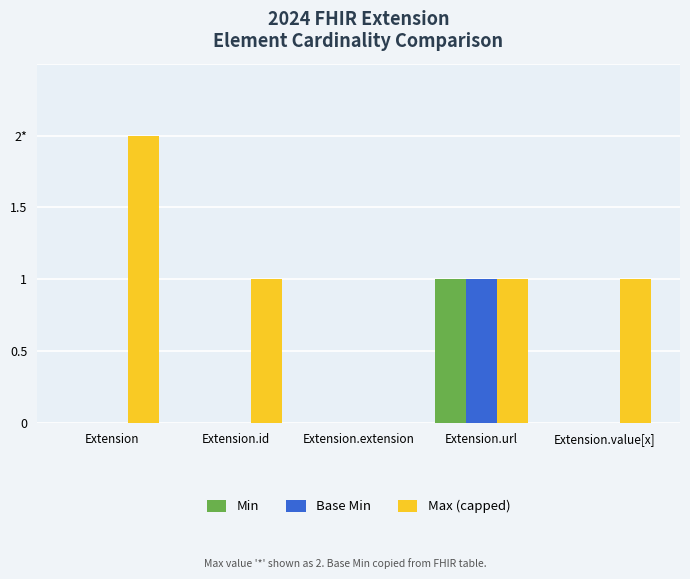

Is the value of Base Min at Extension greater than the value of Max (capped) at Extension.value[x]?

No